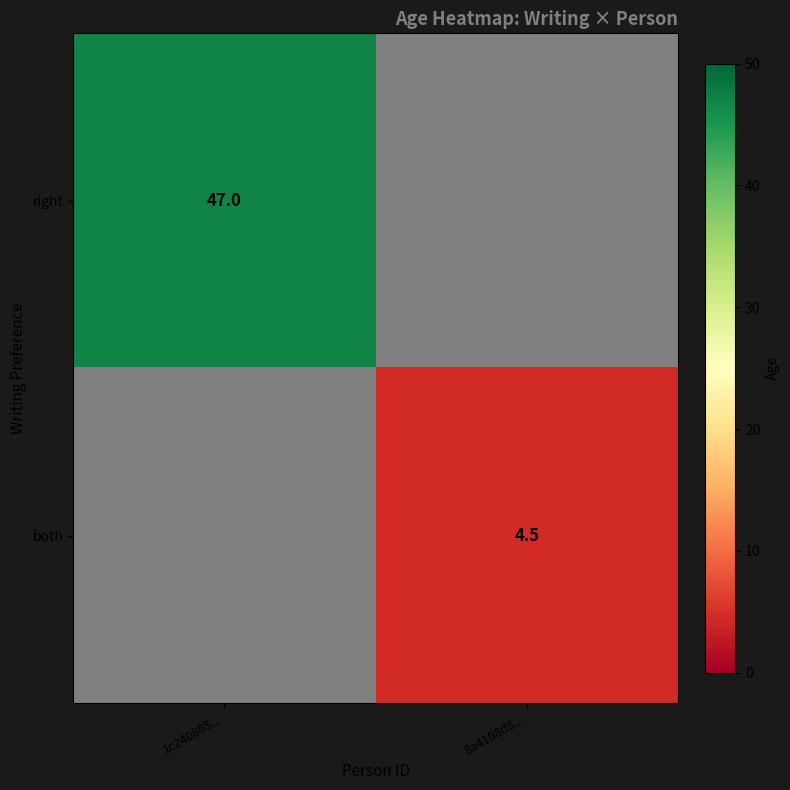

True or false: right has a value of 47.0 at 1c240865....

True